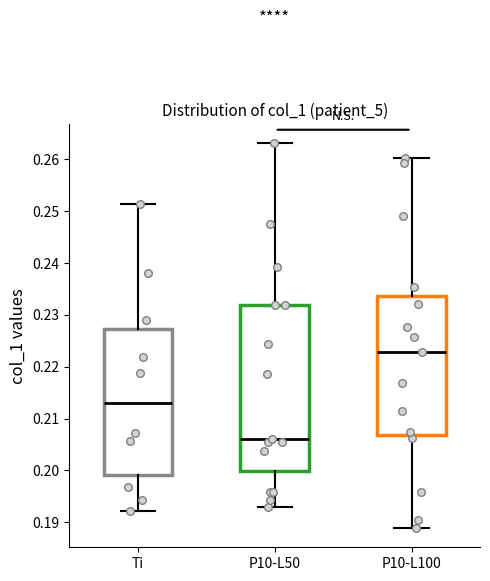

Reading left to right, read every box against the y-axis: the position of its median line, the range the box covers, and the ends of its whiskers. The values are not printed on the chart, so give them approximately, as read against the axis.

Ti: median 0.213, box 0.199 to 0.227, whiskers 0.192 to 0.251
P10-L50: median 0.206, box 0.200 to 0.232, whiskers 0.193 to 0.263
P10-L100: median 0.223, box 0.207 to 0.234, whiskers 0.189 to 0.260